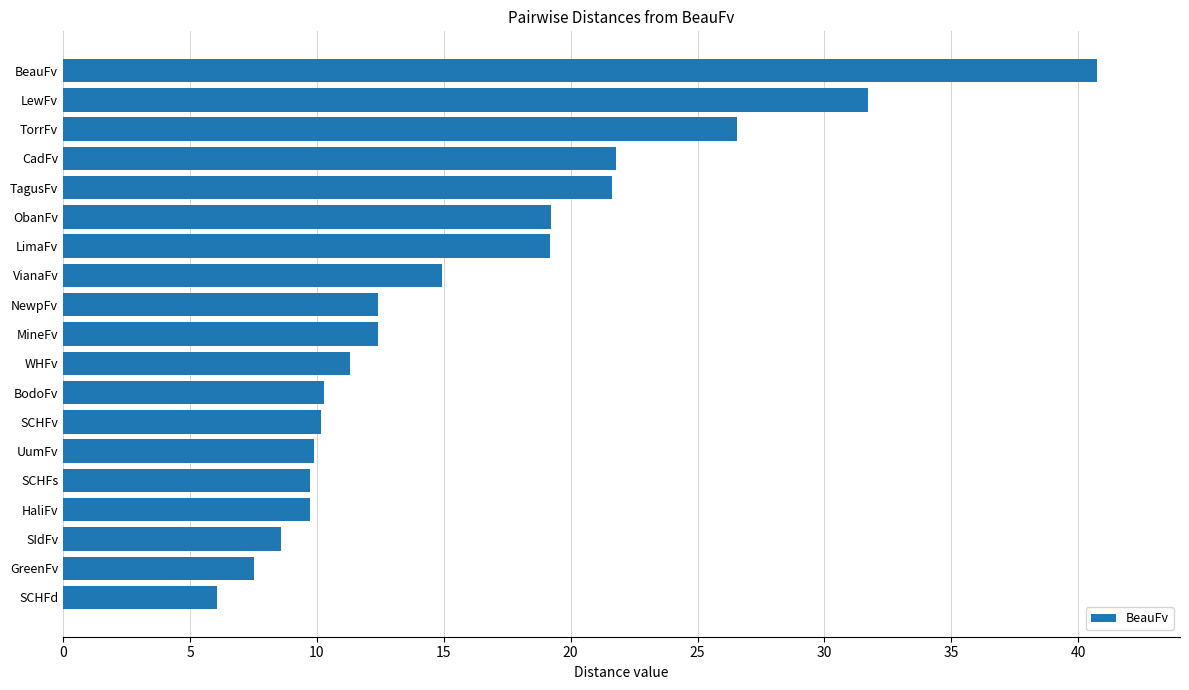

The chart shows a value of 11.3 at WHFv. True or false?

True